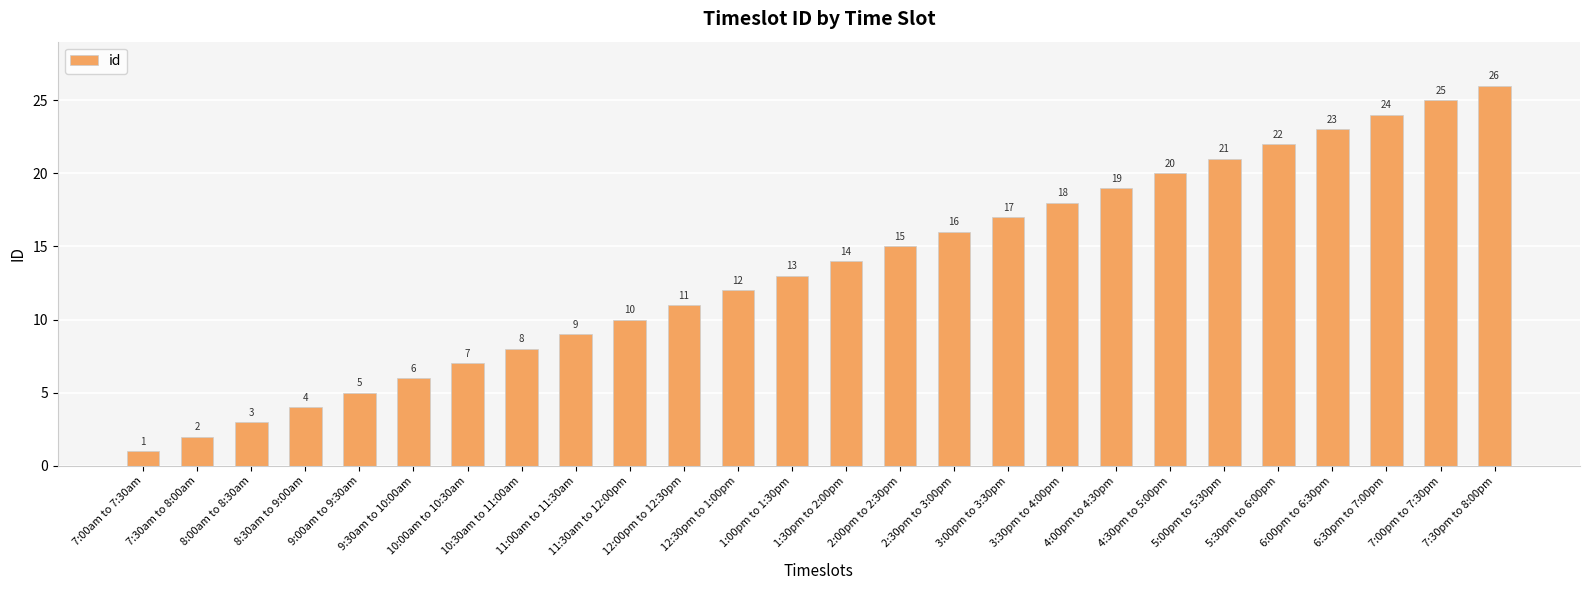

Reading left to right, list all the values displayed in this chart.

1	2	3	4	5	6	7	8	9	10	11	12	13	14	15	16	17	18	19	20	21	22	23	24	25	26